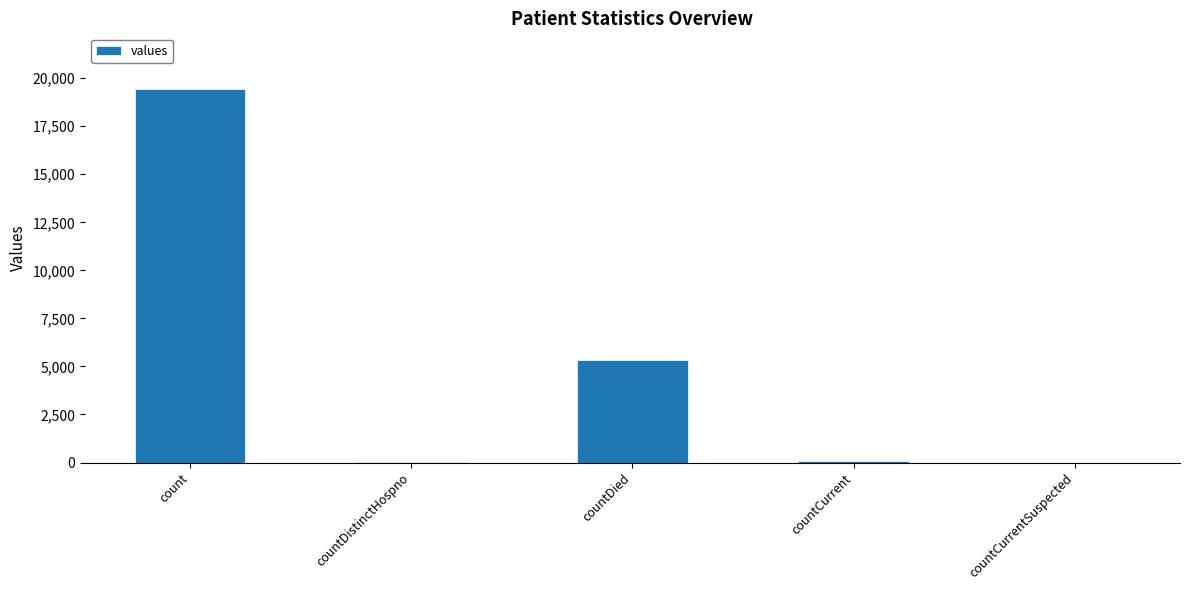

Are the bars horizontal?

No